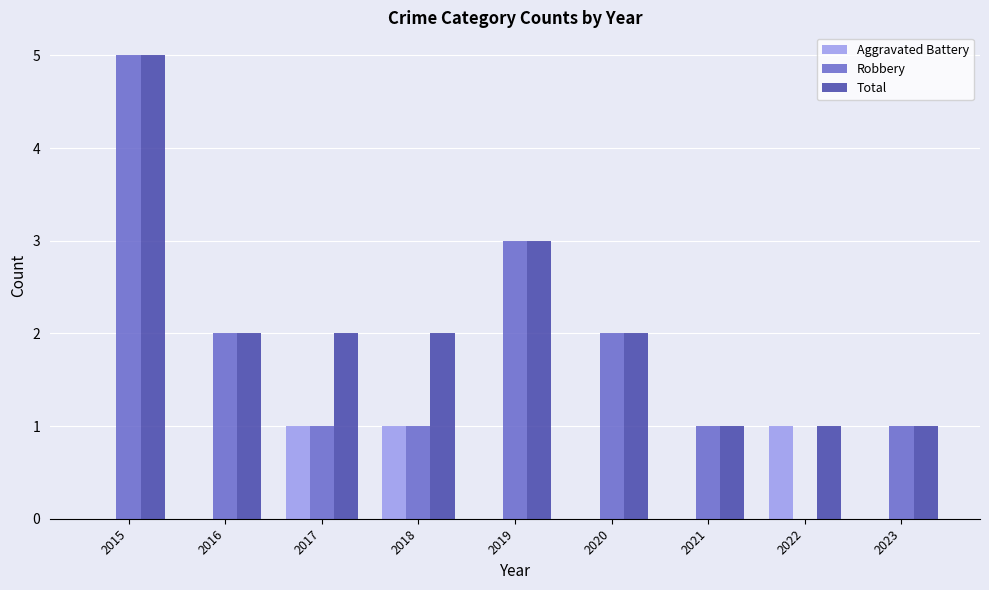

Which series has the largest range (max minus min)?

Robbery